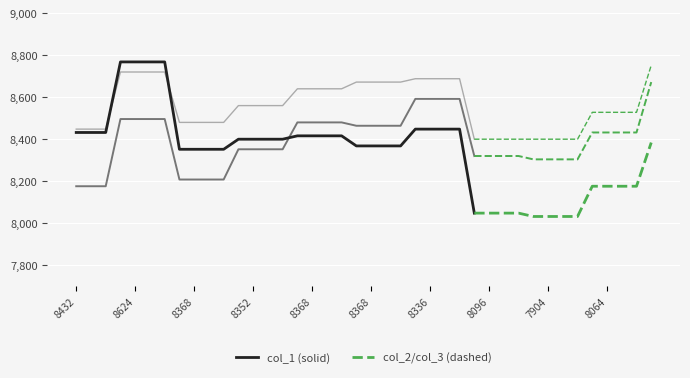

The col_2 series shows 8464 at 8368. True or false?

True